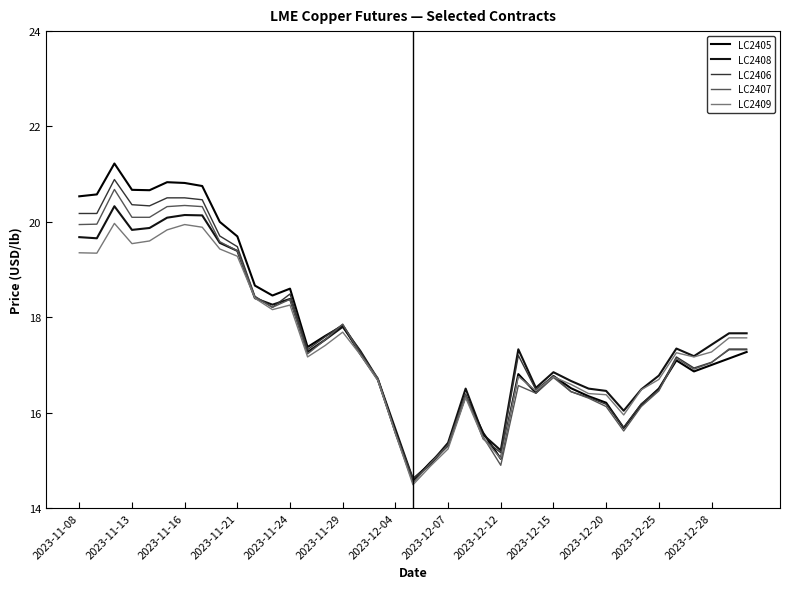

What is the difference between the maximum and second lowest values in the LC2408 series?

5.4